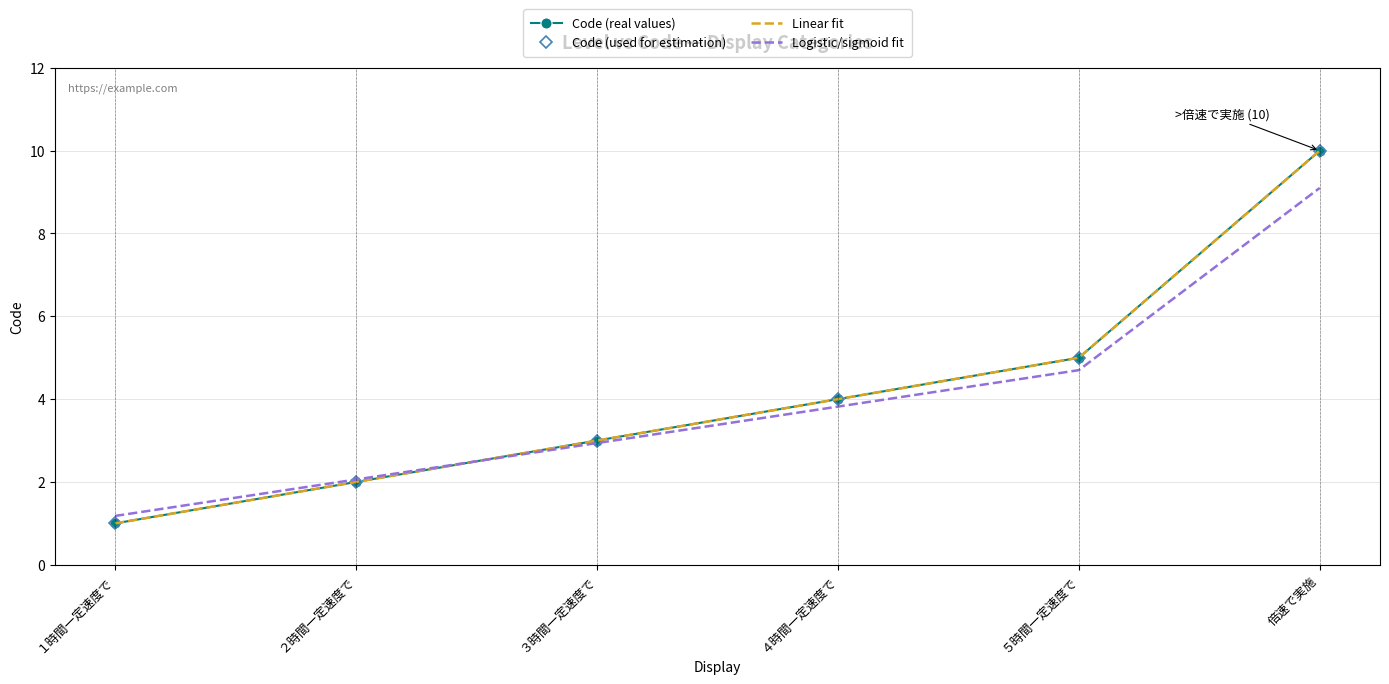

Which series ends up on top after the final intersection of Linear fit and Logistic/sigmoid fit?

Linear fit